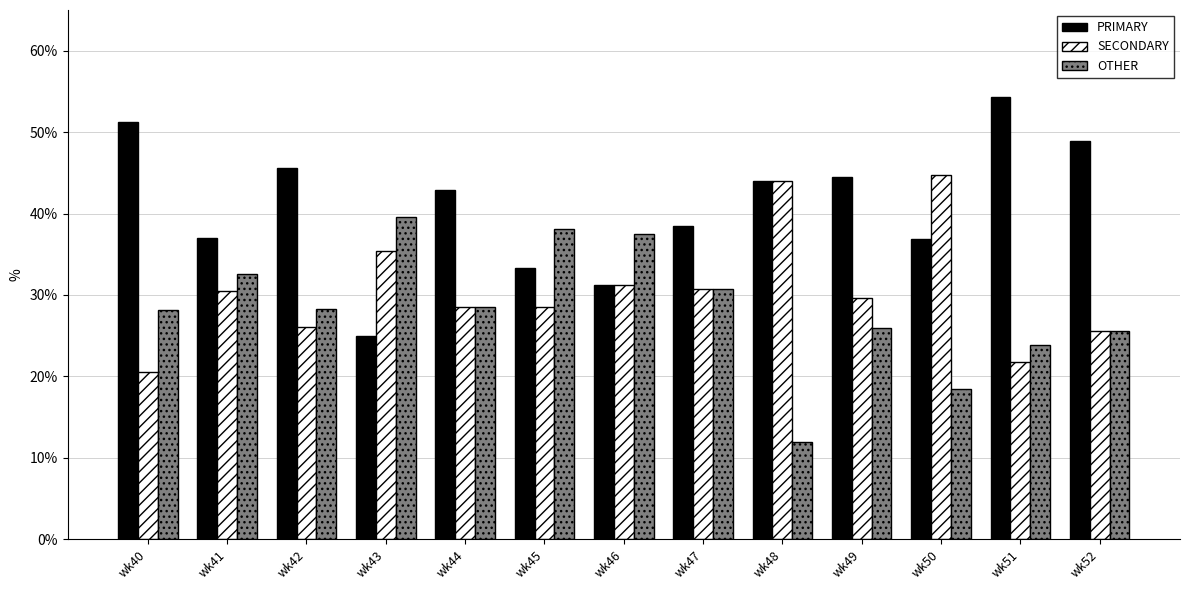

What is the difference between the maximum and minimum values in the PRIMARY series?

29.3